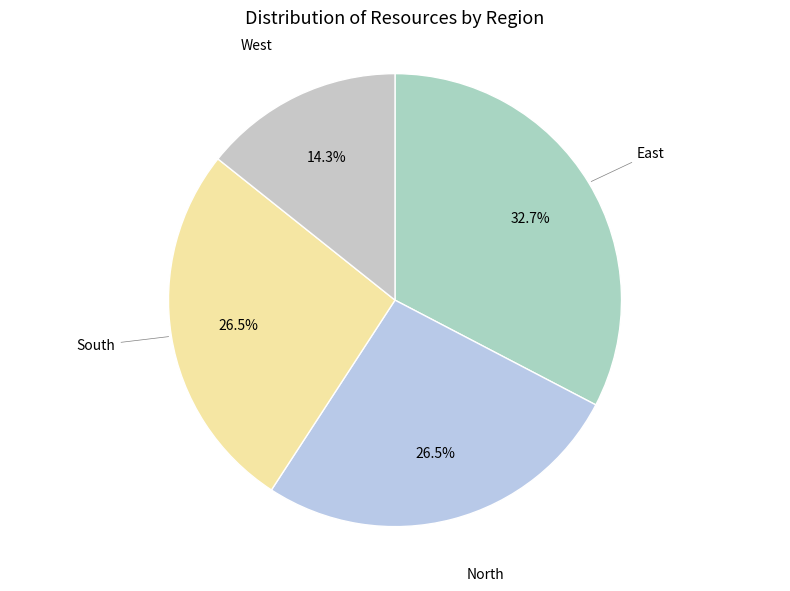

How many segments does this pie chart have?

4